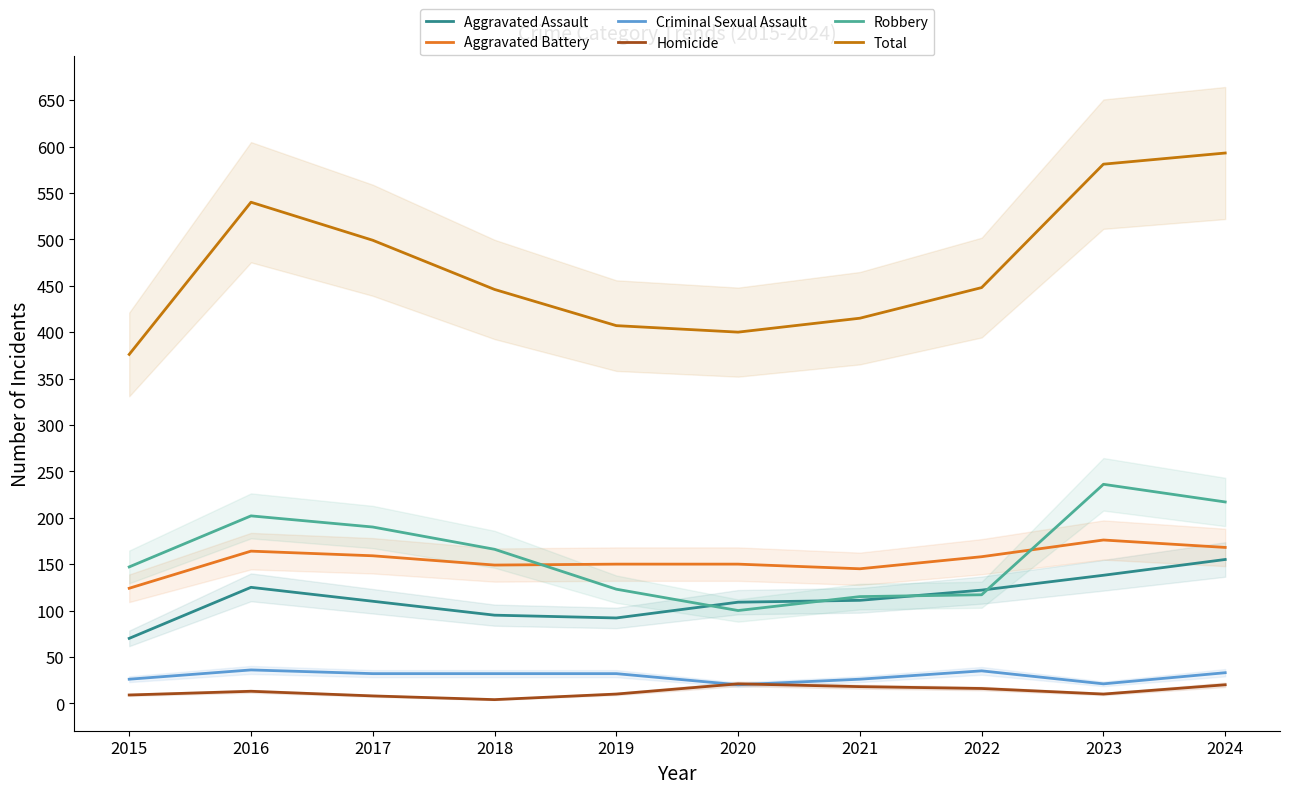

Does the chart have visible grid lines?

No